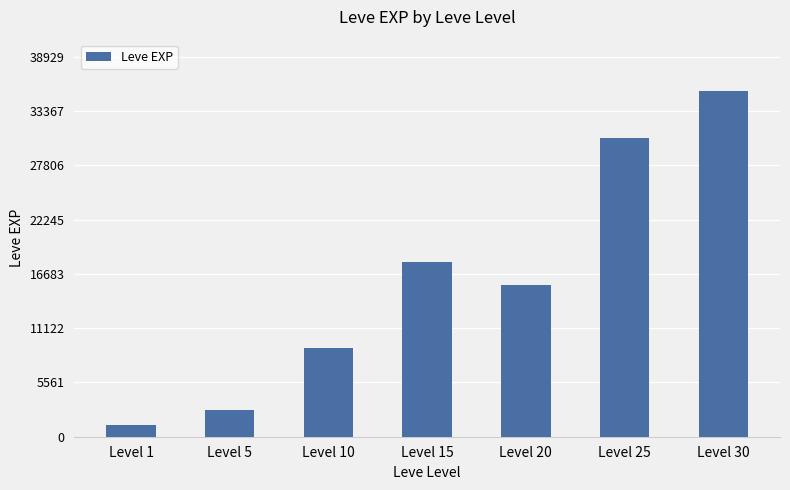

What is the average value?

16078